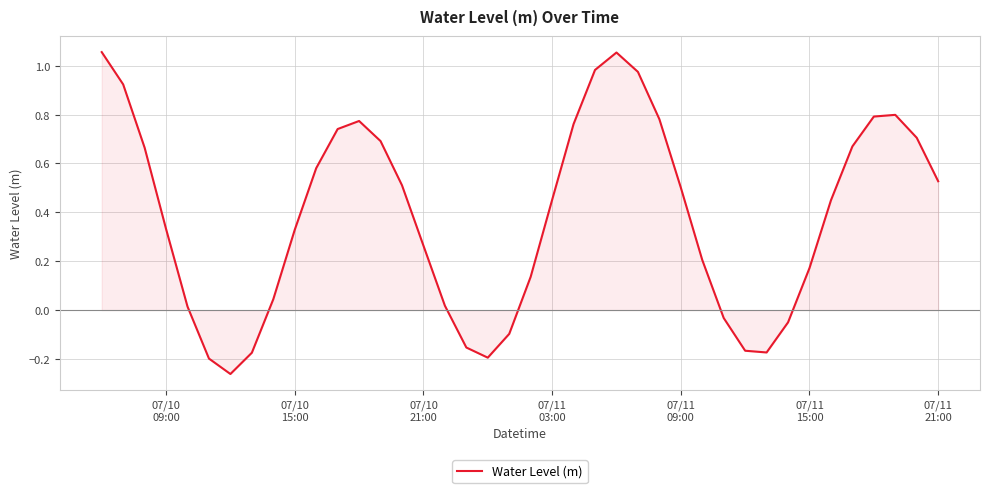

What is the sum of all values?

15.4